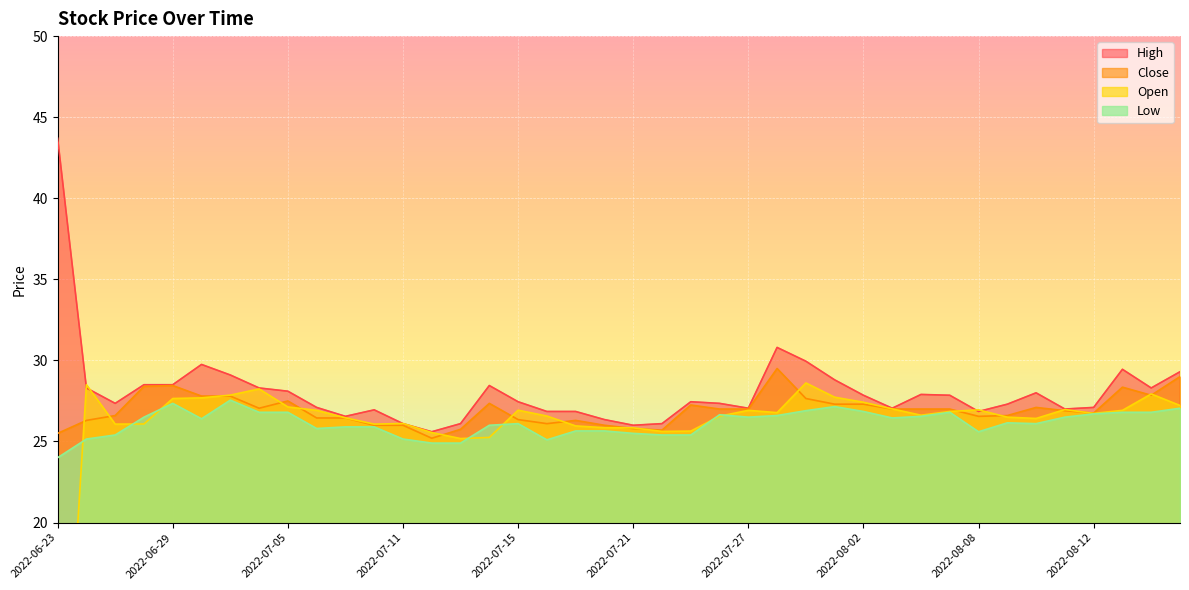

Which has a higher value, 2022-08-08 or 2022-08-01?

2022-08-01